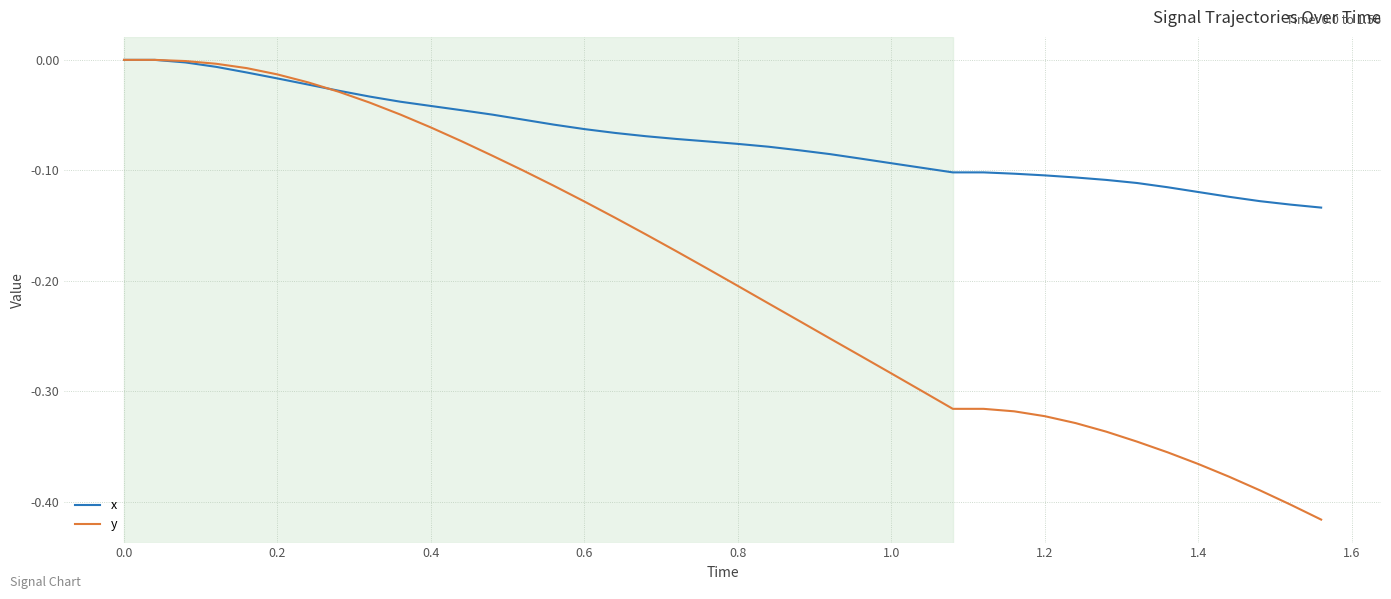

List the series in order of their overall mean, lowest first.

y, x